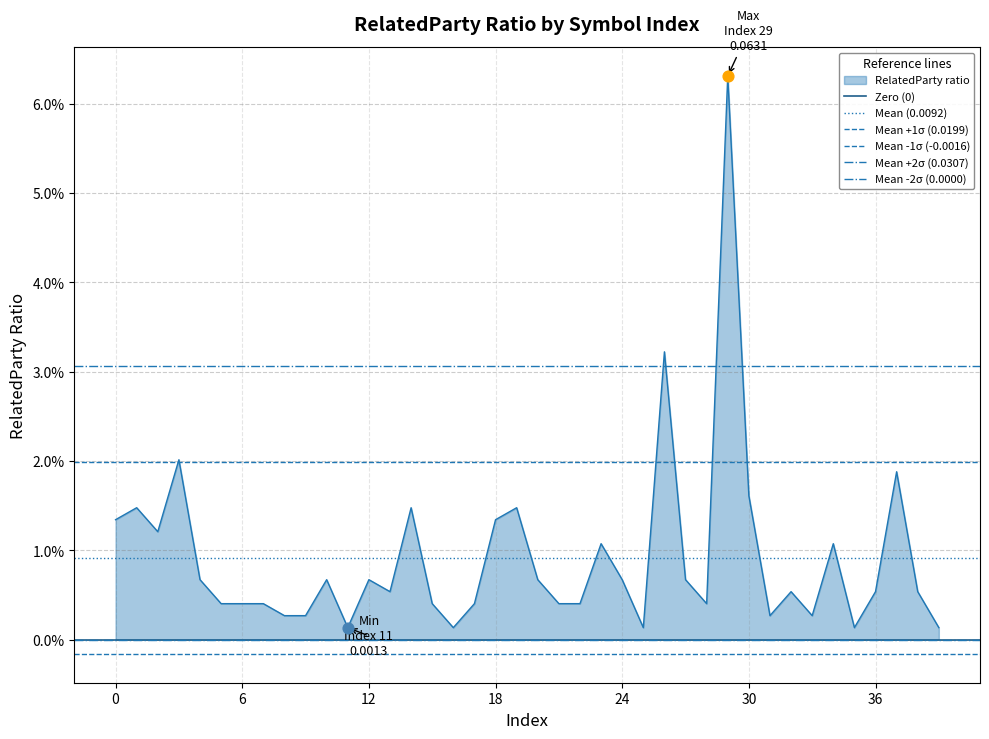

What is the total value across all series at 0?

0.1